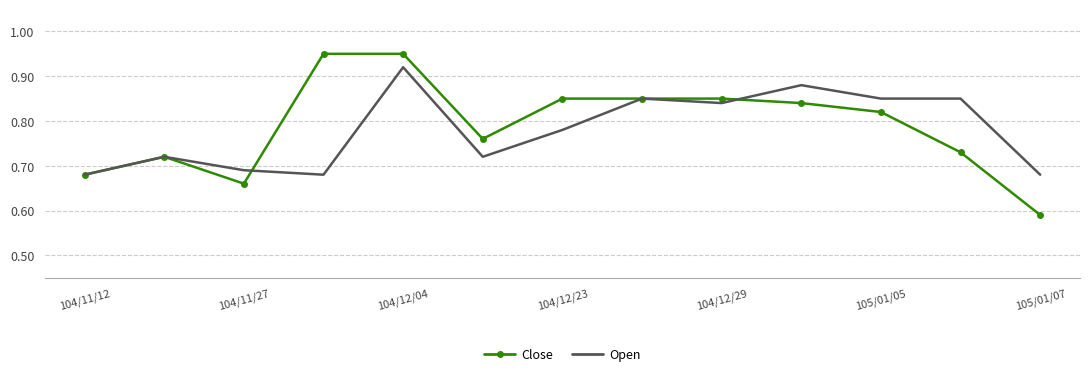

Which series has the largest range (max minus min)?

Close